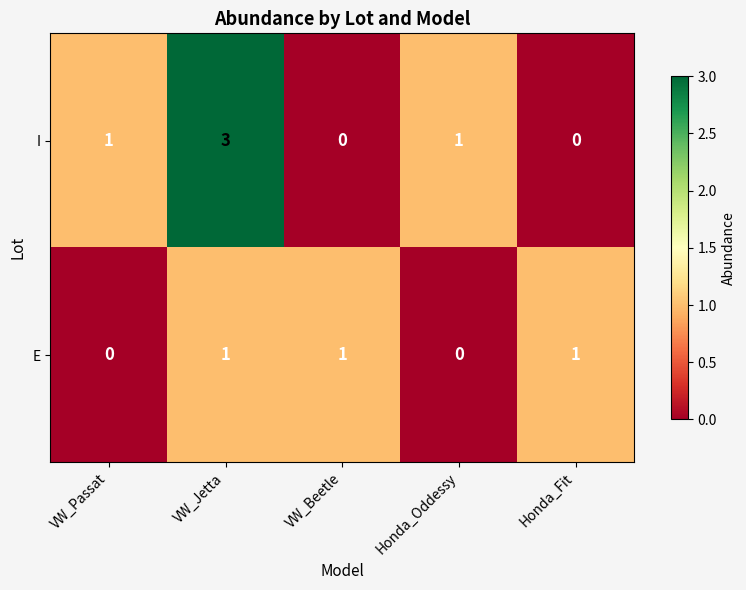

The I series shows 3 at VW_Jetta. True or false?

True